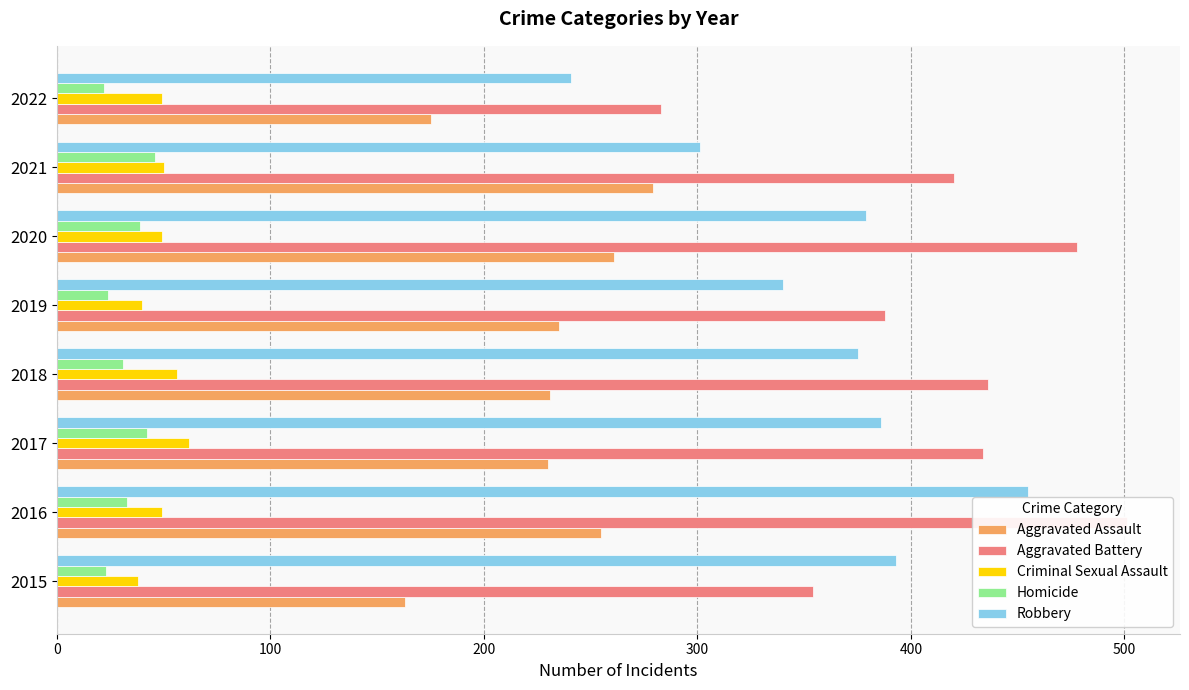

Does the chart contain stacked bars?

No